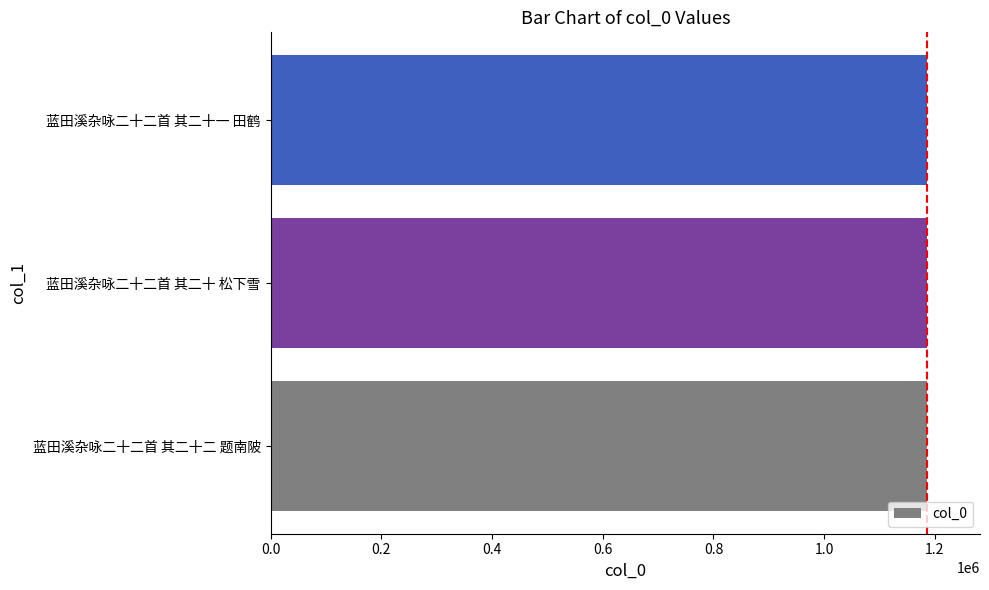

What is the minimum value shown in the chart?

1186116